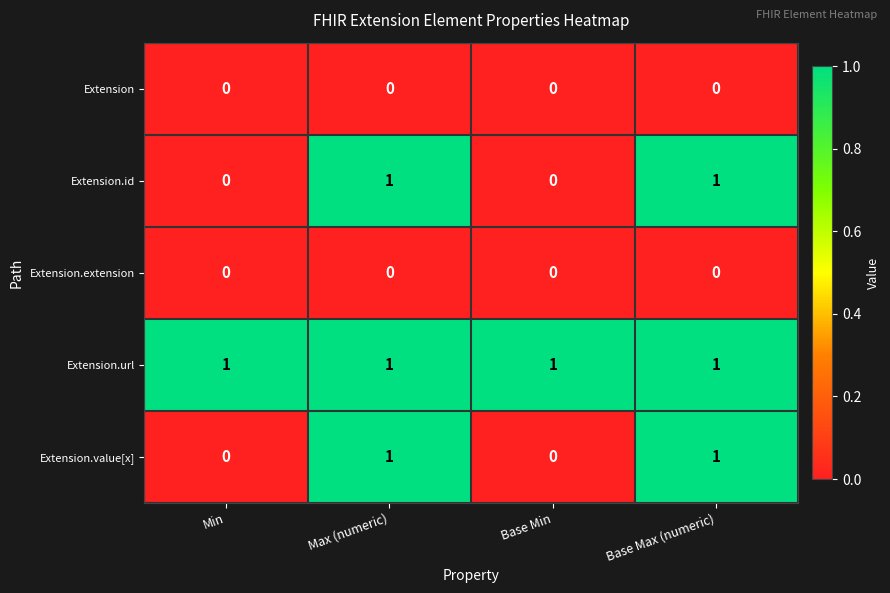

Reading left to right, what are all the values shown in this chart?

Extension: Min=0	Max (numeric)=0	Base Min=0	Base Max (numeric)=0
Extension.id: Min=0	Max (numeric)=1	Base Min=0	Base Max (numeric)=1
Extension.extension: Min=0	Max (numeric)=0	Base Min=0	Base Max (numeric)=0
Extension.url: Min=1	Max (numeric)=1	Base Min=1	Base Max (numeric)=1
Extension.value[x]: Min=0	Max (numeric)=1	Base Min=0	Base Max (numeric)=1